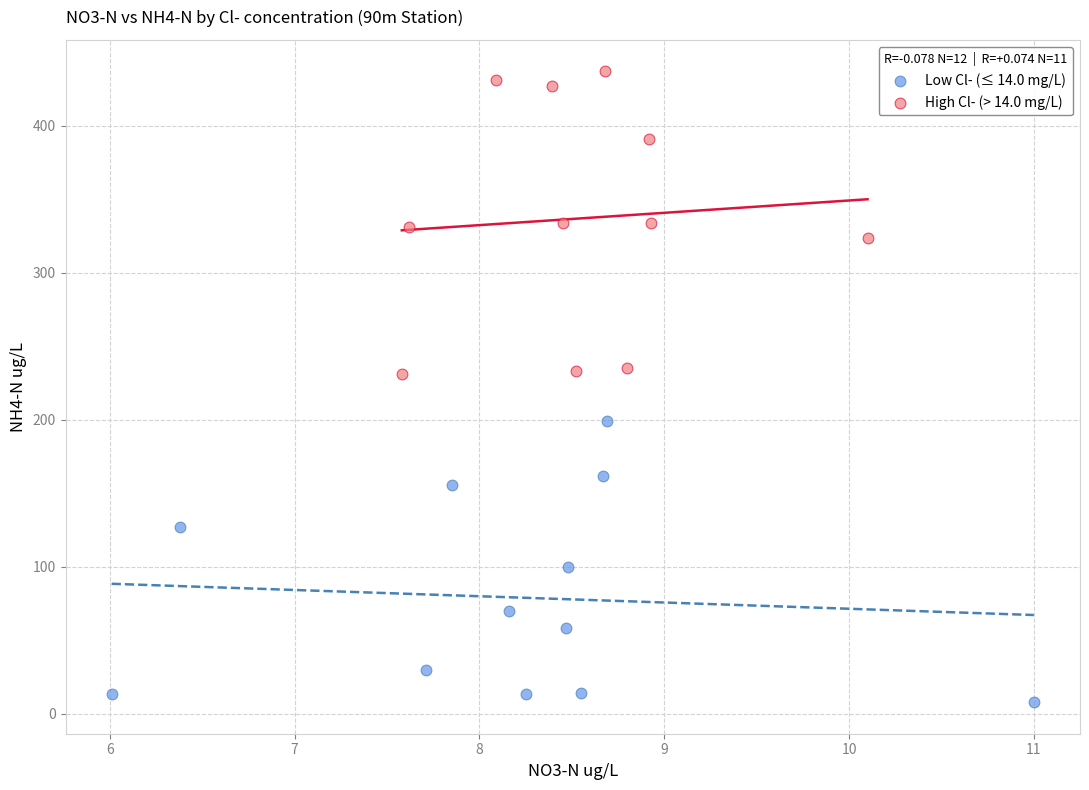

Which series reaches the minimum Y coordinate?

Low Cl- (≤ 14.0 mg/L)